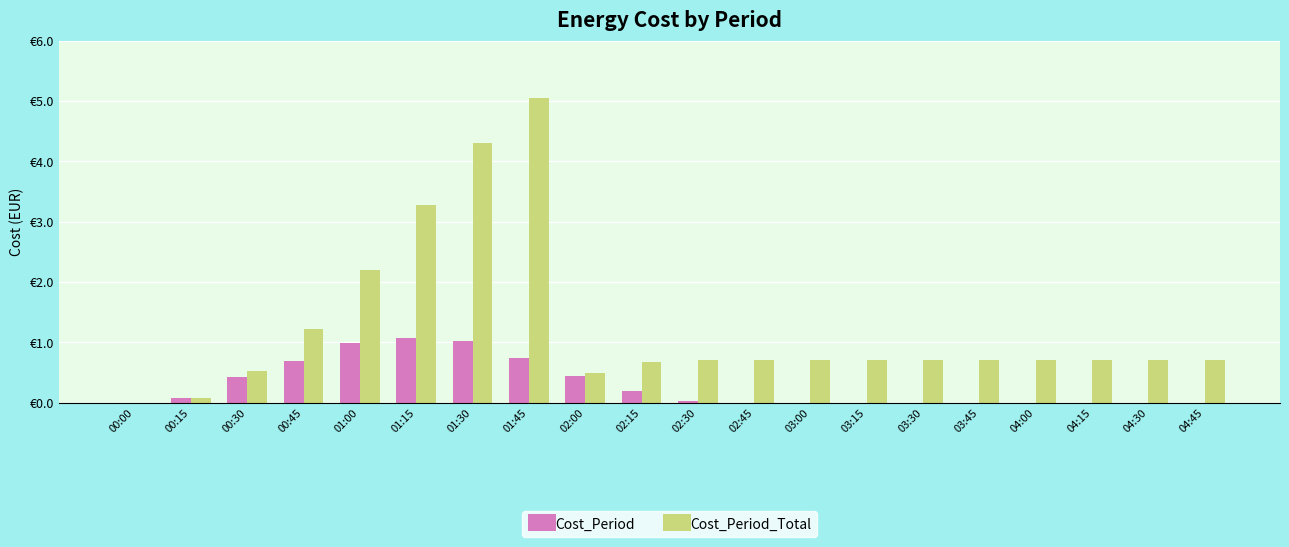

Reading right to left, transcribe all the data shown in this chart.

Cost_Period: 0.0	0.0	0.0	0.0	0.0	0.0	0.0	0.0	0.0	0.0	0.2	0.4	0.7	1.0	1.1	1.0	0.7	0.4	0.1	0.0
Cost_Period_Total: 0.7	0.7	0.7	0.7	0.7	0.7	0.7	0.7	0.7	0.7	0.7	0.5	5.0	4.3	3.3	2.2	1.2	0.5	0.1	0.0